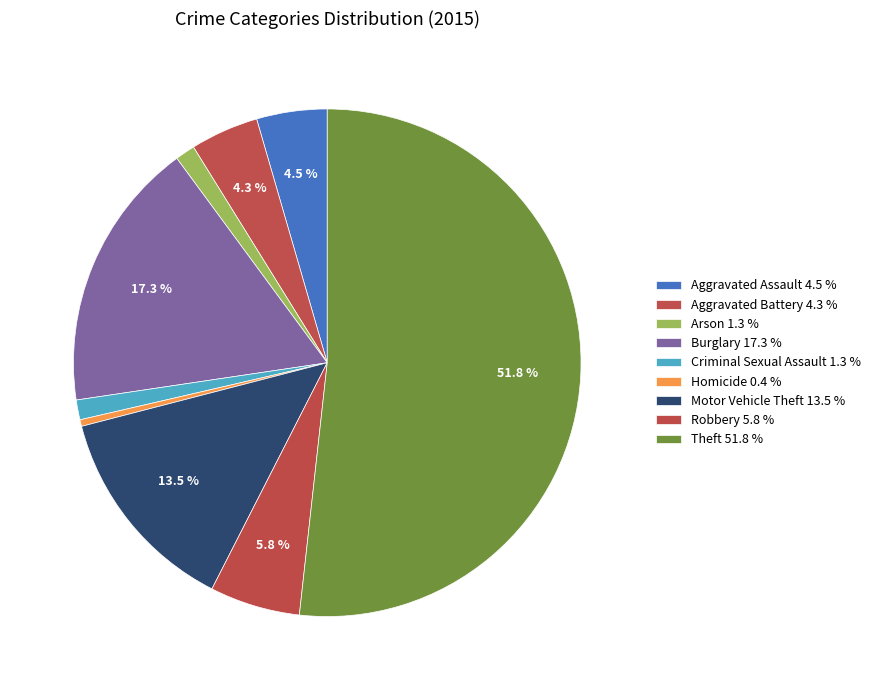

How many segments does this pie chart have?

9